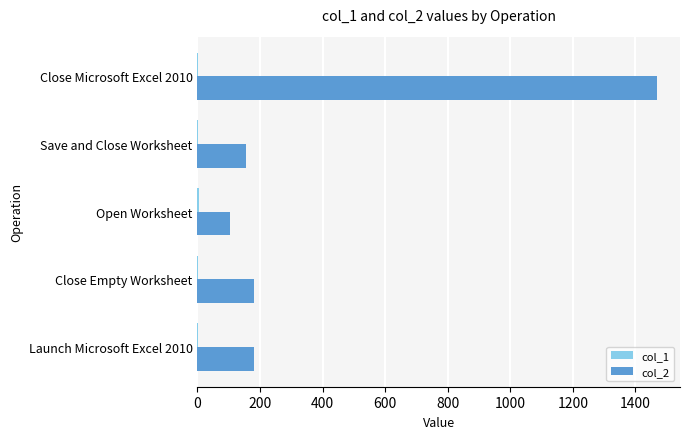

At which category is the sum across all series the highest?

Close Microsoft Excel 2010